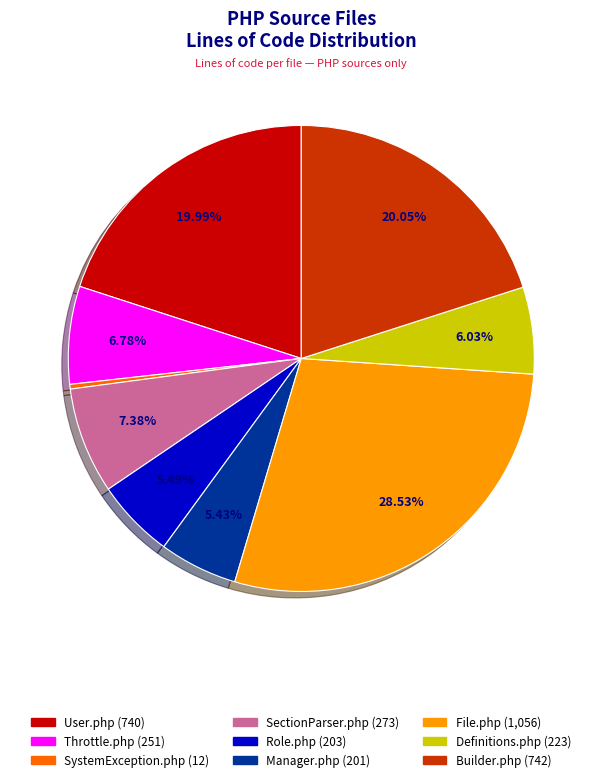

Which slice is the largest?

File.php